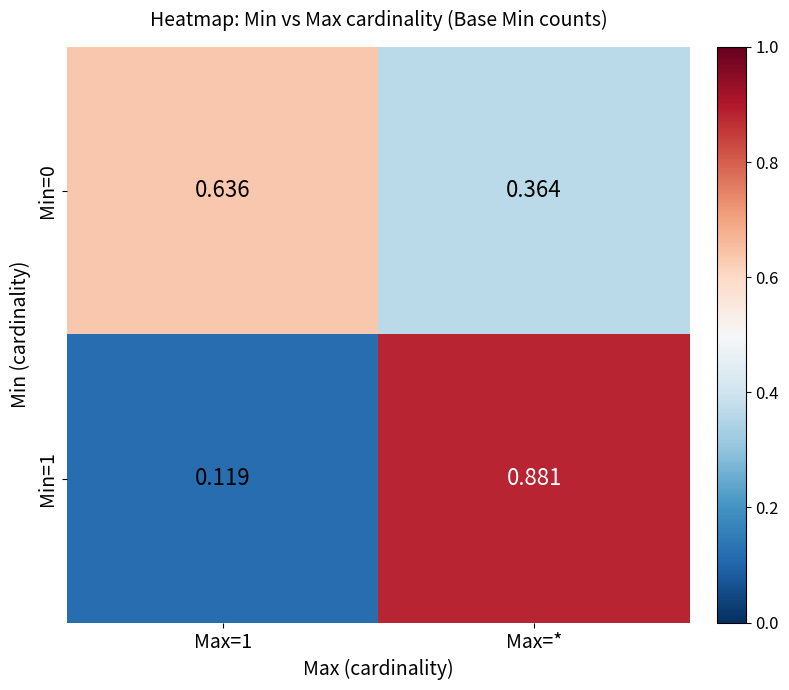

Rank the series by their maximum value, from lowest to highest.

Min=0, Min=1